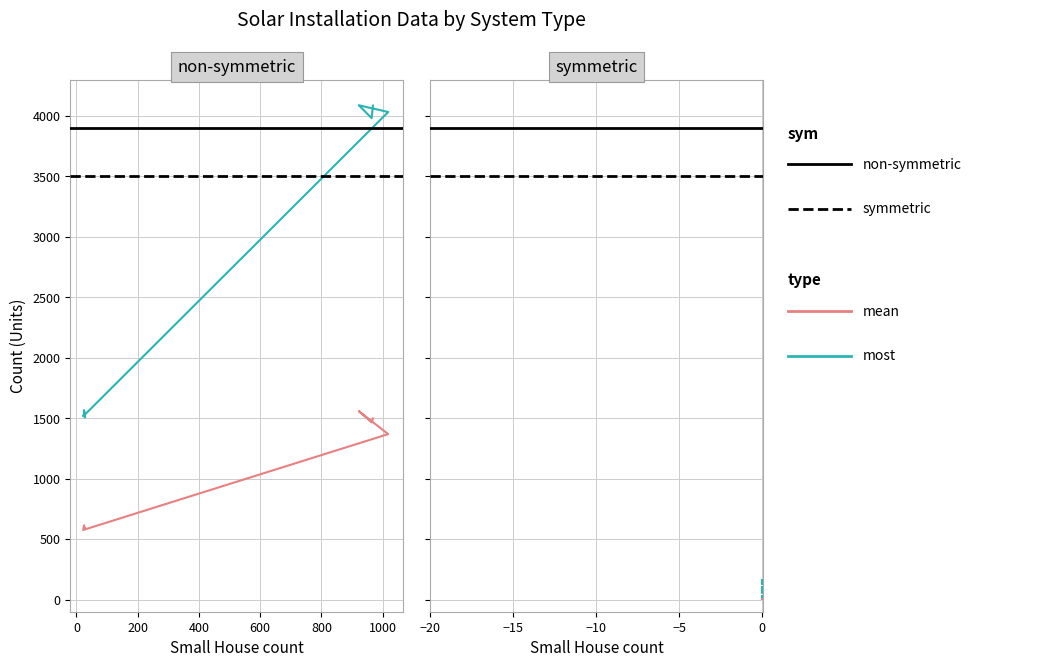

How many lines are shown in the chart?

4